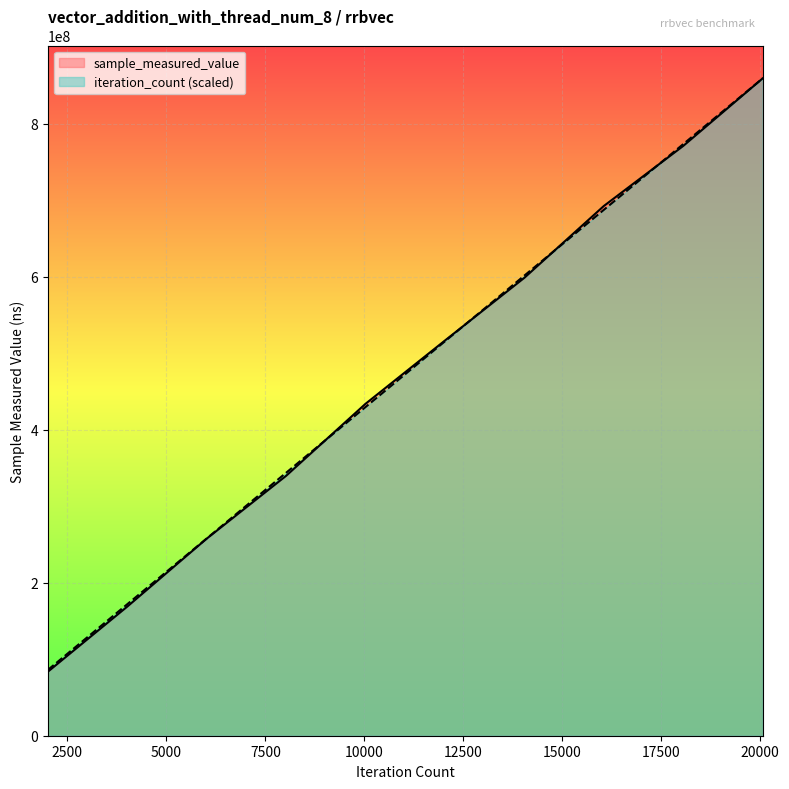

Is the value of sample_measured_value at 100 greater than the value of iteration_count at 100?

No